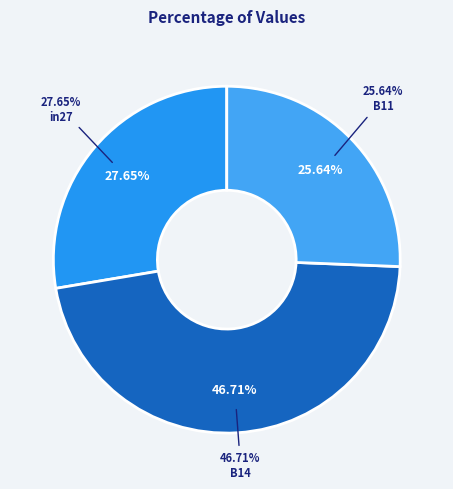

Does any single category account for the majority?

No